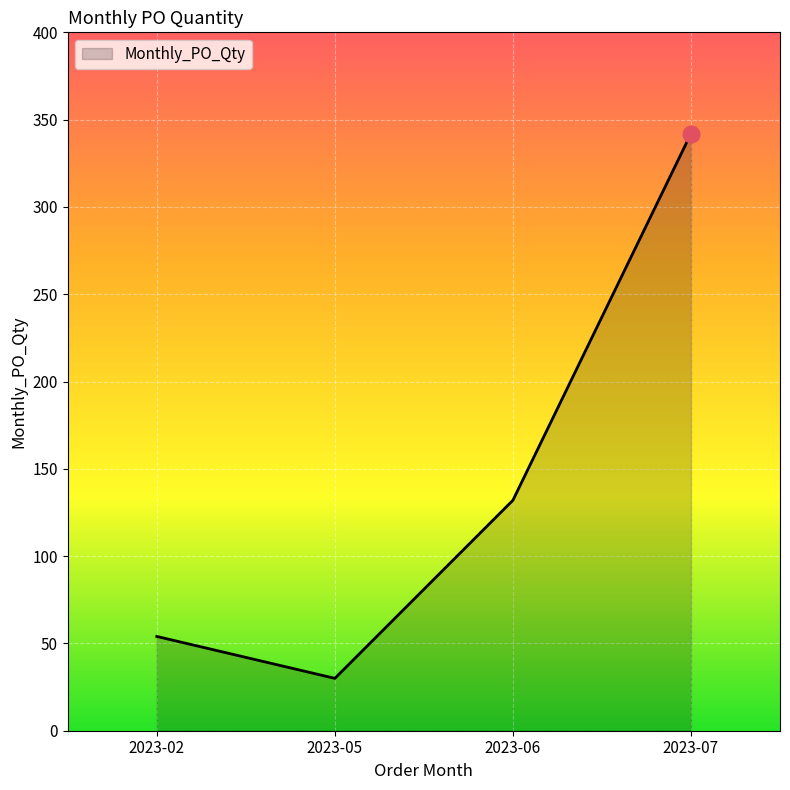

What is the difference between the second highest and minimum values?

102